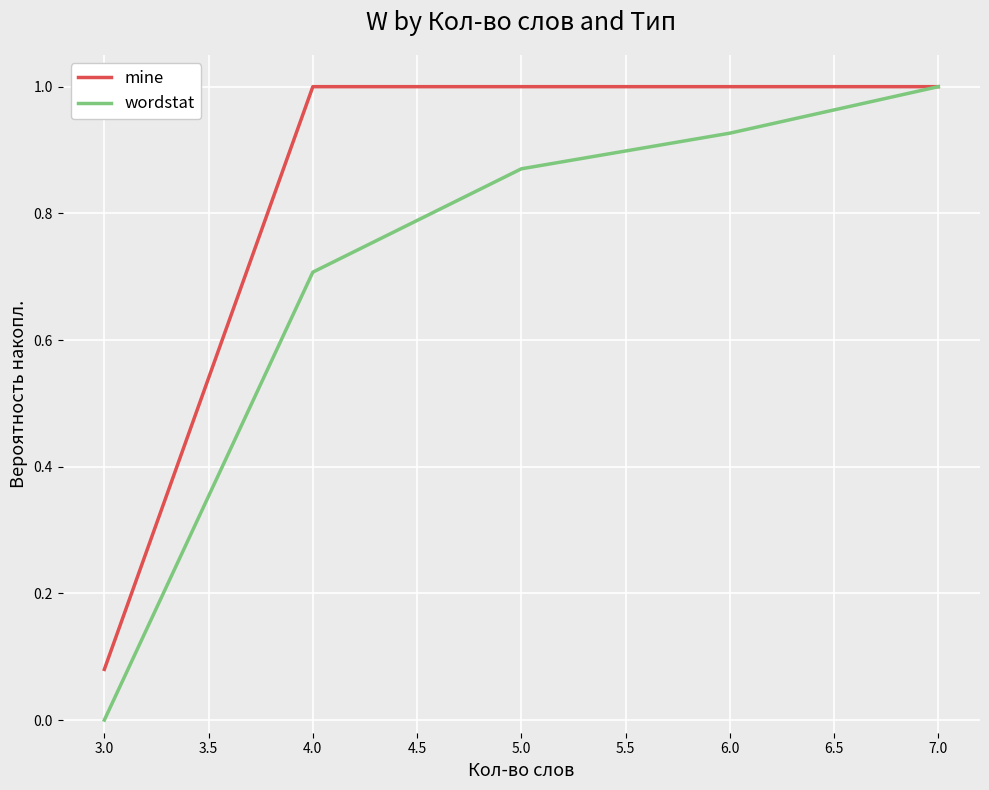

What position from the right is 6.0?

2